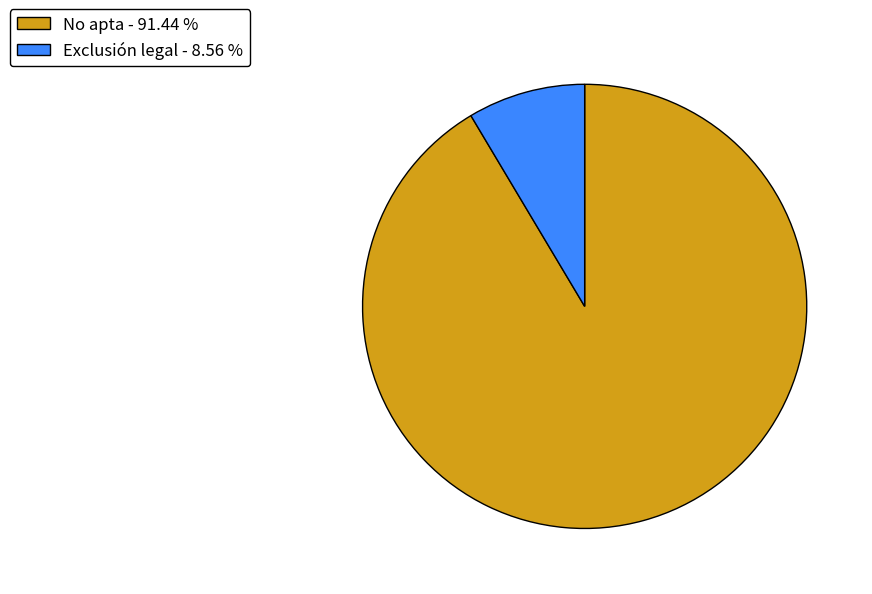

True or false: No apta accounts for 91% of the total.

True